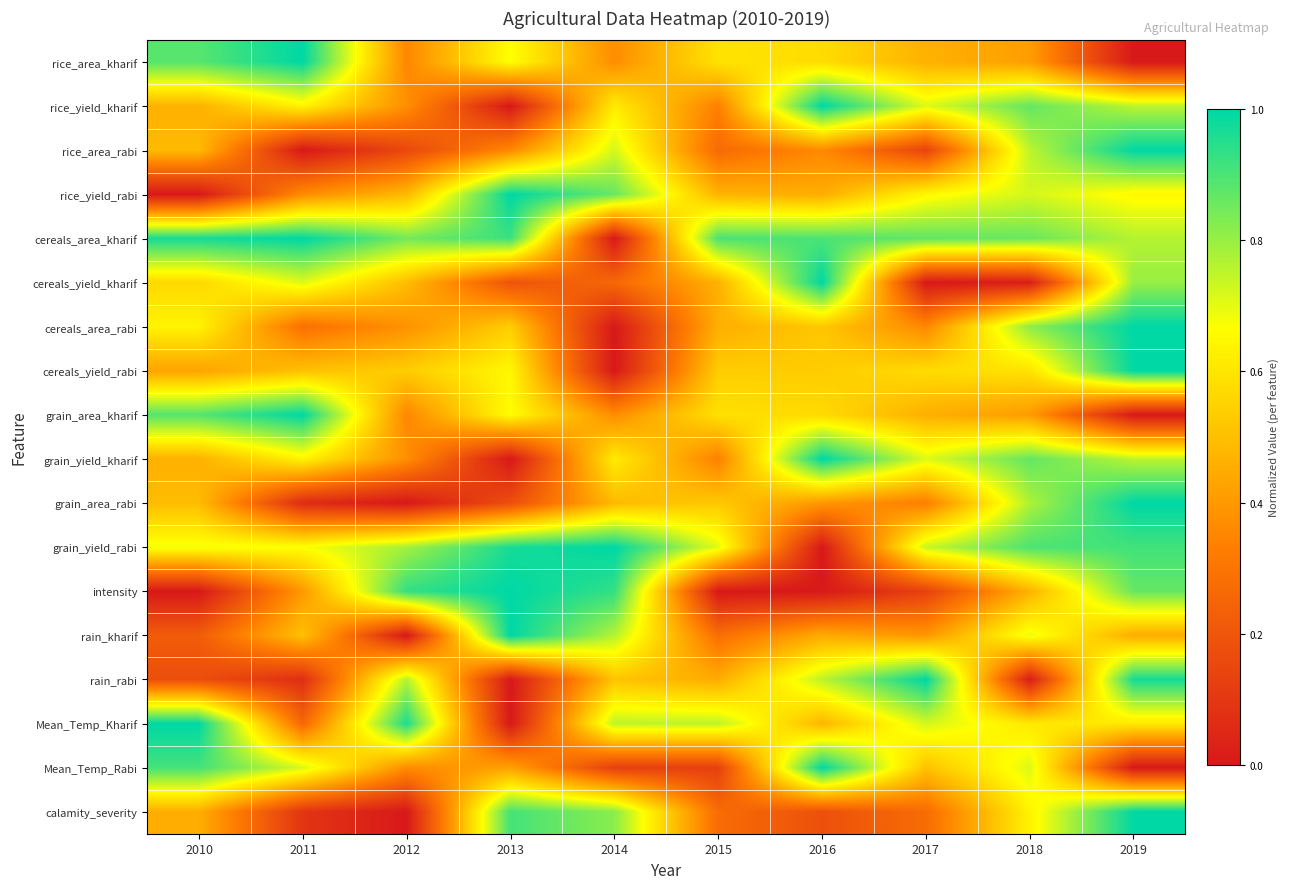

Reading left to right, transcribe all the data shown in this chart.

rice_area_kharif: 2010=0.9	2011=1.0	2012=0.4	2013=0.7	2014=0.4	2015=0.6	2016=0.6	2017=0.5	2018=0.4	2019=0.0
rice_yield_kharif: 2010=0.5	2011=0.6	2012=0.4	2013=0.0	2014=0.6	2015=0.3	2016=1.0	2017=0.7	2018=0.9	2019=0.8
rice_area_rabi: 2010=0.5	2011=0.0	2012=0.2	2013=0.4	2014=0.7	2015=0.3	2016=0.4	2017=0.1	2018=0.8	2019=1.0
rice_yield_rabi: 2010=0.0	2011=0.4	2012=0.5	2013=1.0	2014=0.9	2015=0.5	2016=0.5	2017=0.6	2018=0.7	2019=0.6
cereals_area_kharif: 2010=1.0	2011=1.0	2012=0.8	2013=0.9	2014=0.0	2015=0.9	2016=0.9	2017=0.9	2018=0.9	2019=0.8
cereals_yield_kharif: 2010=0.6	2011=0.7	2012=0.5	2013=0.2	2014=0.3	2015=0.5	2016=1.0	2017=0.0	2018=0.0	2019=0.8
cereals_area_rabi: 2010=0.6	2011=0.3	2012=0.4	2013=0.5	2014=0.0	2015=0.5	2016=0.5	2017=0.4	2018=0.8	2019=1.0
cereals_yield_rabi: 2010=0.4	2011=0.5	2012=0.5	2013=0.6	2014=0.0	2015=0.5	2016=0.5	2017=0.6	2018=0.6	2019=1.0
grain_area_kharif: 2010=0.9	2011=1.0	2012=0.4	2013=0.7	2014=0.4	2015=0.6	2016=0.6	2017=0.5	2018=0.4	2019=0.0
grain_yield_kharif: 2010=0.5	2011=0.6	2012=0.4	2013=0.0	2014=0.6	2015=0.3	2016=1.0	2017=0.7	2018=0.9	2019=0.8
grain_area_rabi: 2010=0.5	2011=0.1	2012=0.0	2013=0.2	2014=0.5	2015=0.5	2016=0.4	2017=0.3	2018=0.8	2019=1.0
grain_yield_rabi: 2010=0.7	2011=0.7	2012=0.8	2013=1.0	2014=1.0	2015=0.7	2016=0.0	2017=0.7	2018=0.9	2019=0.9
intensity: 2010=0.0	2011=0.4	2012=0.9	2013=1.0	2014=0.9	2015=0.0	2016=0.0	2017=0.1	2018=0.5	2019=0.9
rain_kharif: 2010=0.2	2011=0.5	2012=0.0	2013=1.0	2014=0.8	2015=0.3	2016=0.4	2017=0.4	2018=0.7	2019=0.5
rain_rabi: 2010=0.2	2011=0.1	2012=0.8	2013=0.0	2014=0.5	2015=0.5	2016=0.8	2017=1.0	2018=0.0	2019=1.0
Mean_Temp_Kharif: 2010=1.0	2011=0.3	2012=1.0	2013=0.0	2014=0.8	2015=0.8	2016=0.5	2017=0.7	2018=0.6	2019=0.6
Mean_Temp_Rabi: 2010=0.9	2011=0.7	2012=0.4	2013=0.4	2014=0.1	2015=0.1	2016=1.0	2017=0.5	2018=0.7	2019=0.0
calamity_severity: 2010=0.5	2011=0.1	2012=0.0	2013=0.9	2014=0.8	2015=0.3	2016=0.2	2017=0.3	2018=0.6	2019=1.0